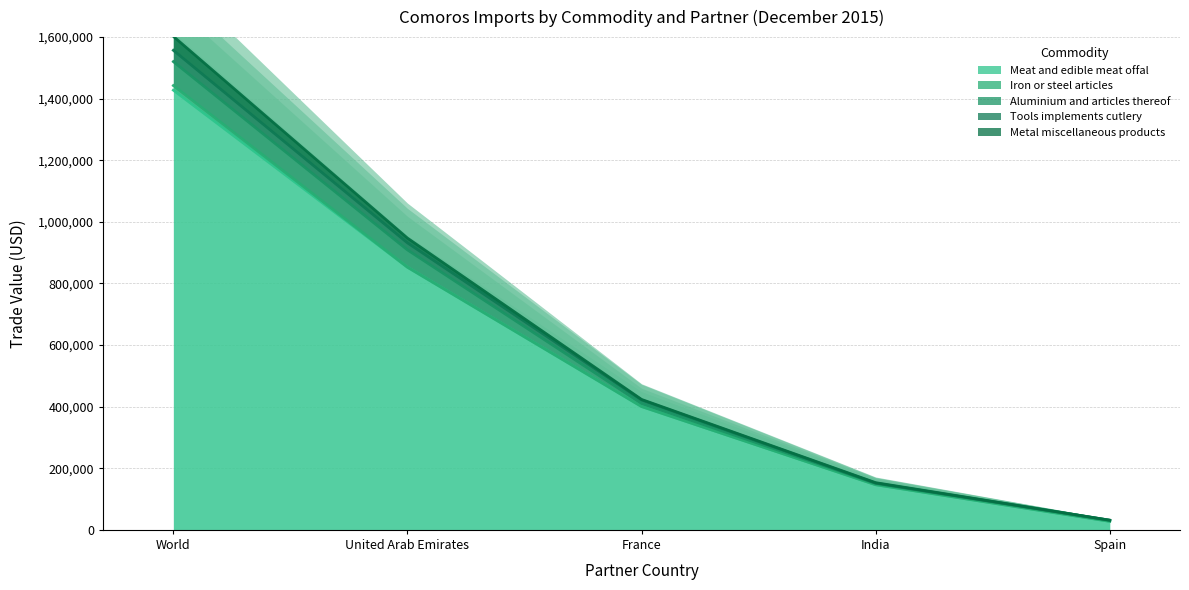

True or false: Tools implements cutlery has a value of 1110 at India.

True